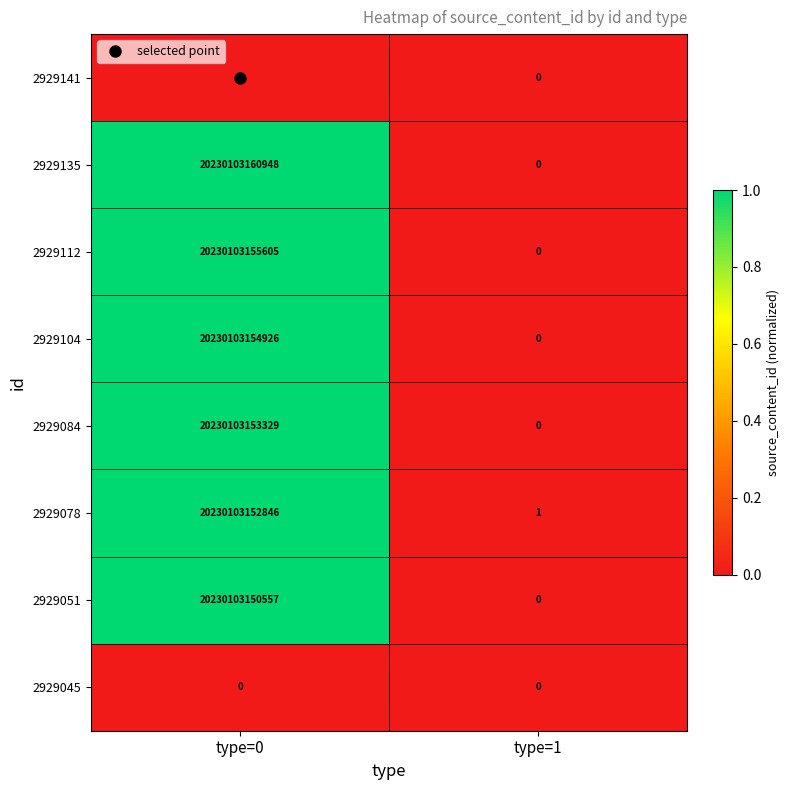

Count the number of data series in this chart.

8